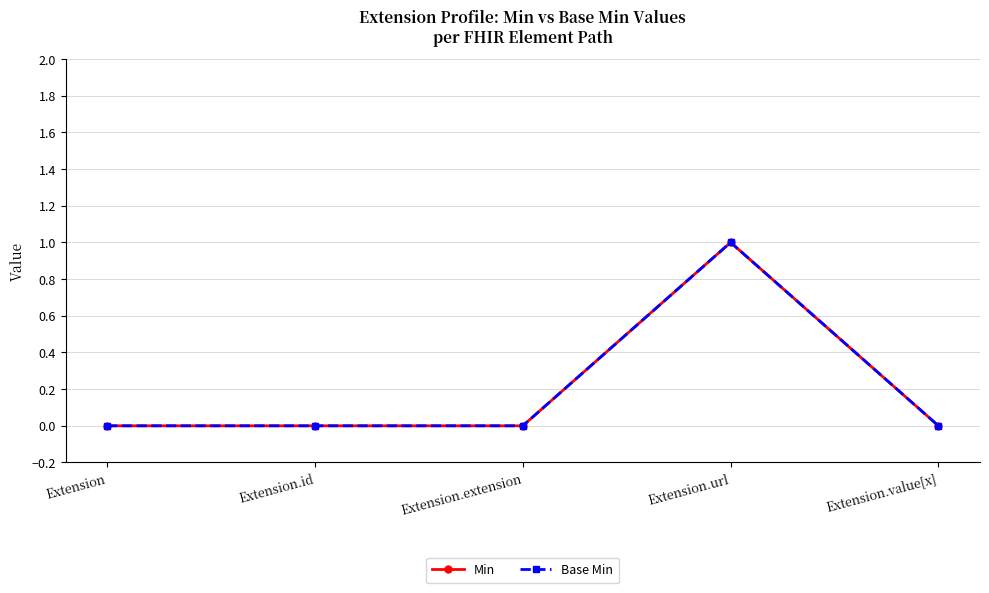

What is the sum of all Base Min values?

1